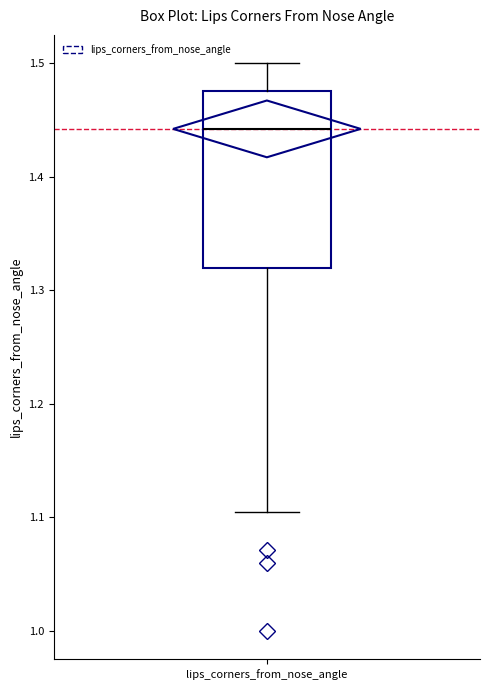

Read this box plot against the y-axis: the position of the median line, the range covered by the box, and the ends of both whiskers. The values are not printed on the chart, so give them approximately, as read against the axis.

median 1.44, box 1.32 to 1.48, whiskers 1.10 to 1.50